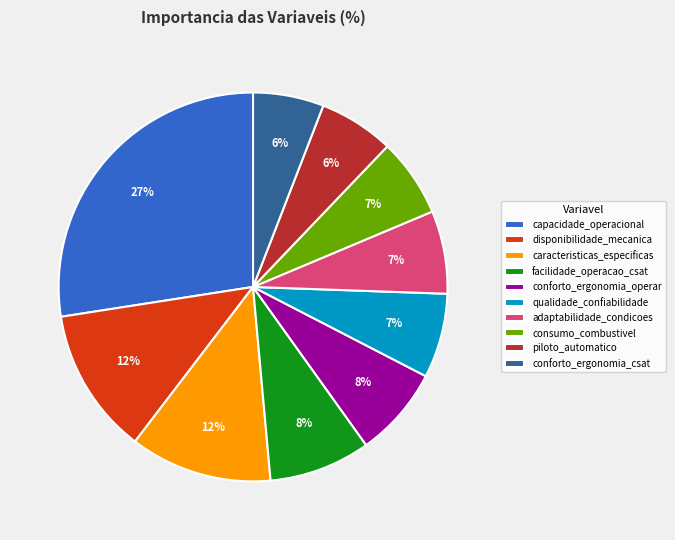

True or false: capacidade_operacional accounts for 27% of the total.

True